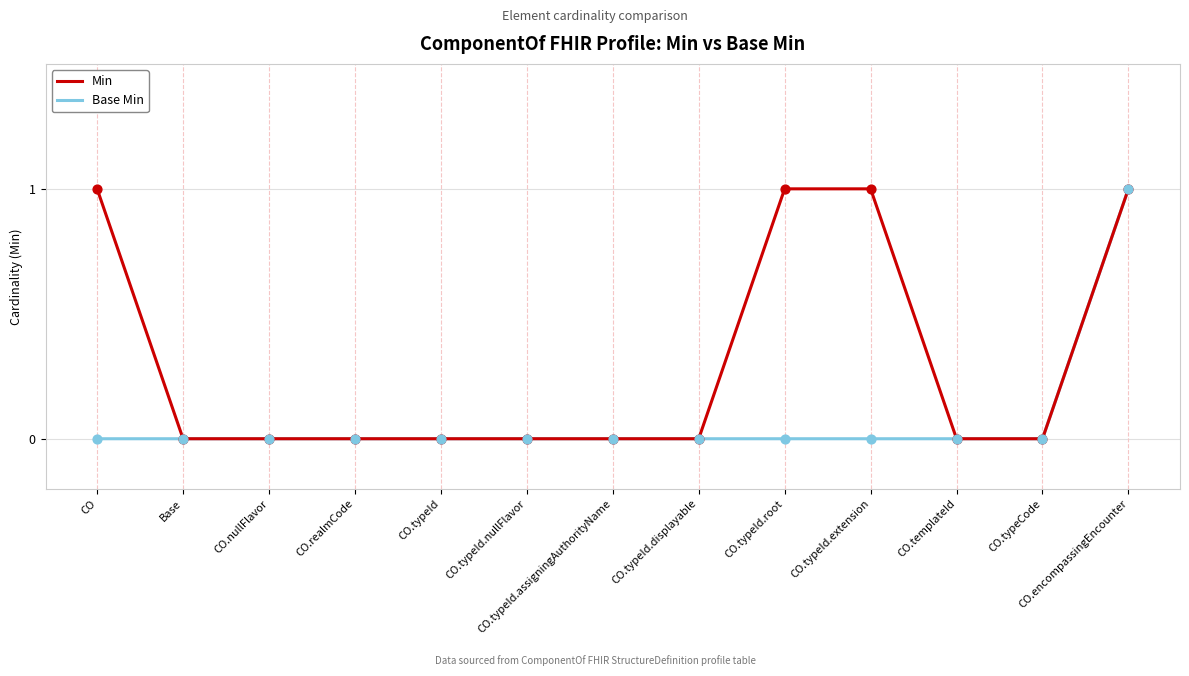

Between CO.typeId.root and CO.encompassingEncounter, which series saw the biggest shift?

Base Min